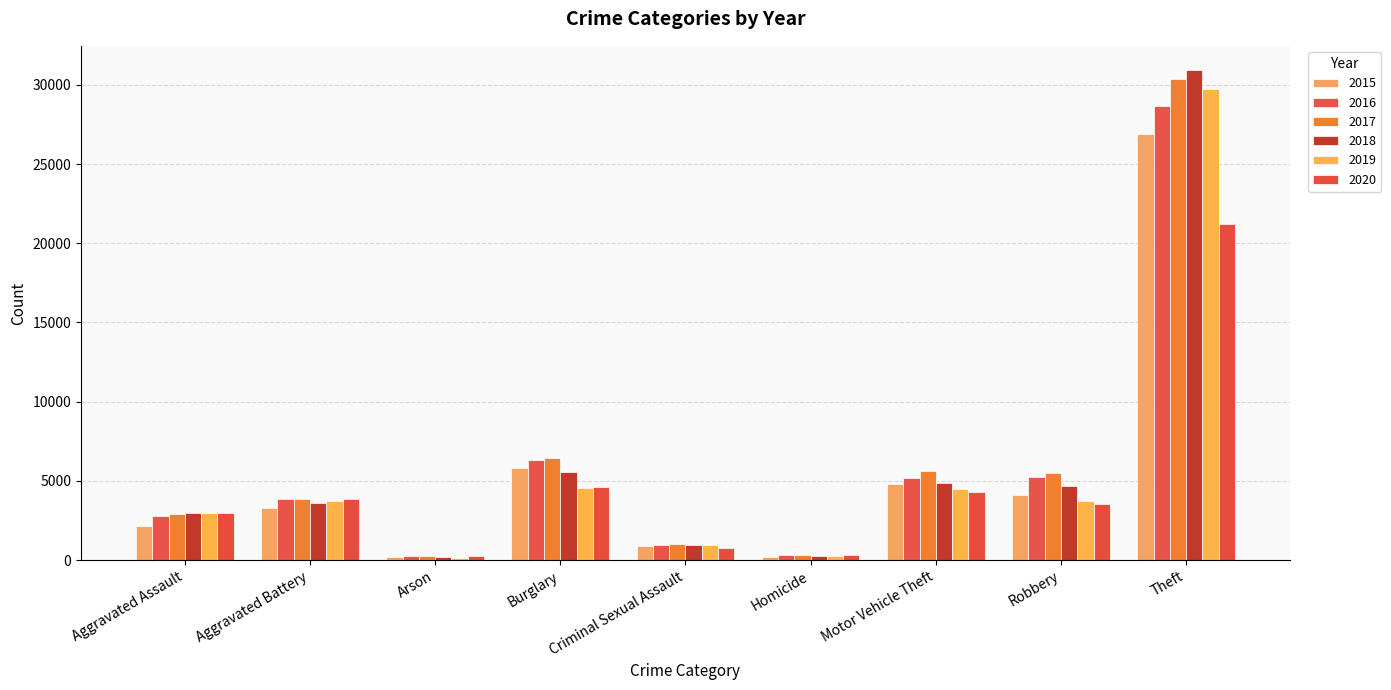

At Burglary, list the series in order from smallest to largest.

2019, 2020, 2018, 2015, 2016, 2017